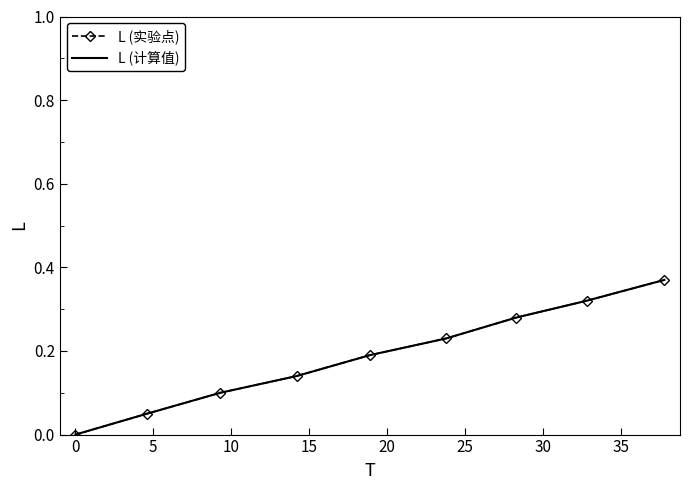

True or false: L (实验点) and L (计算值) cross at least once.

False